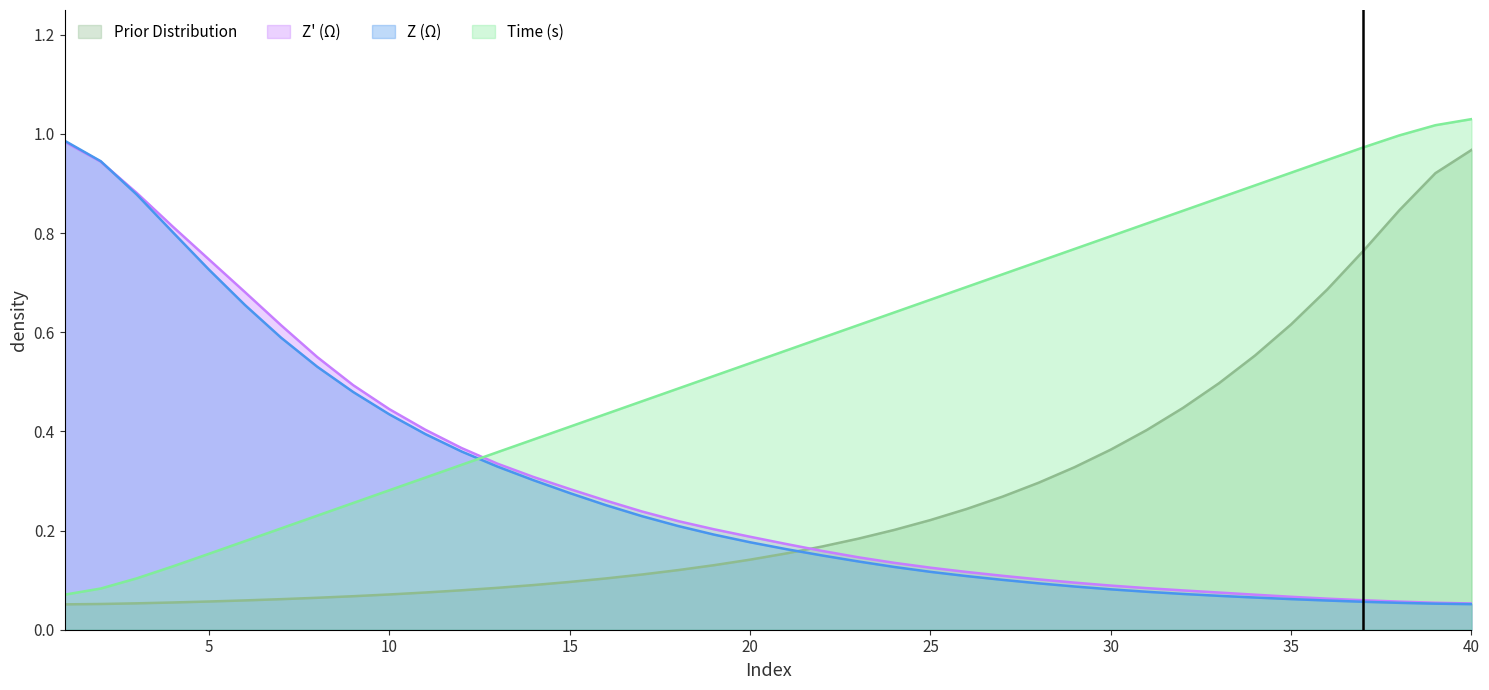

Which category has the highest value across all series?

40